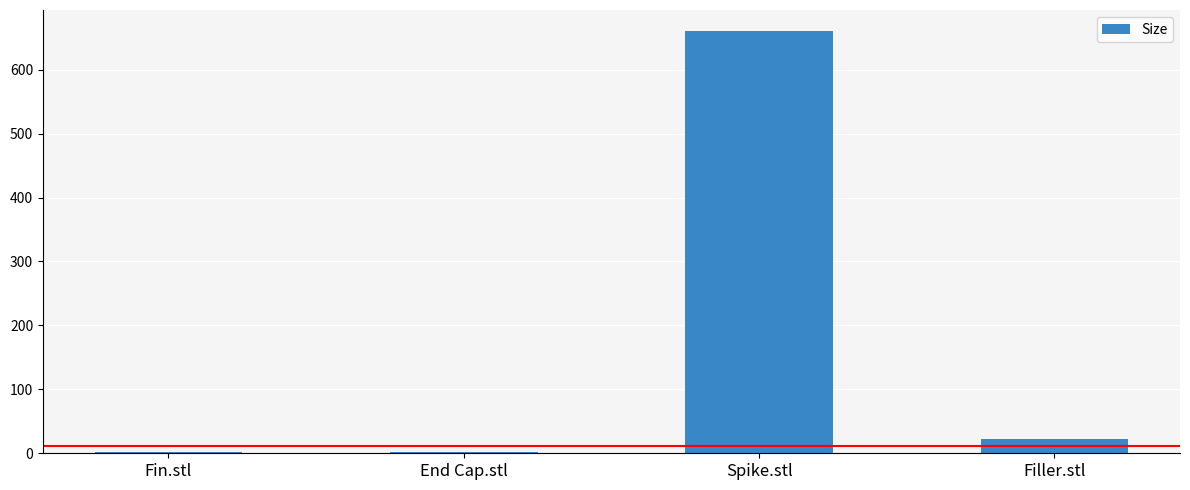

How many distinct data groups are displayed?

1